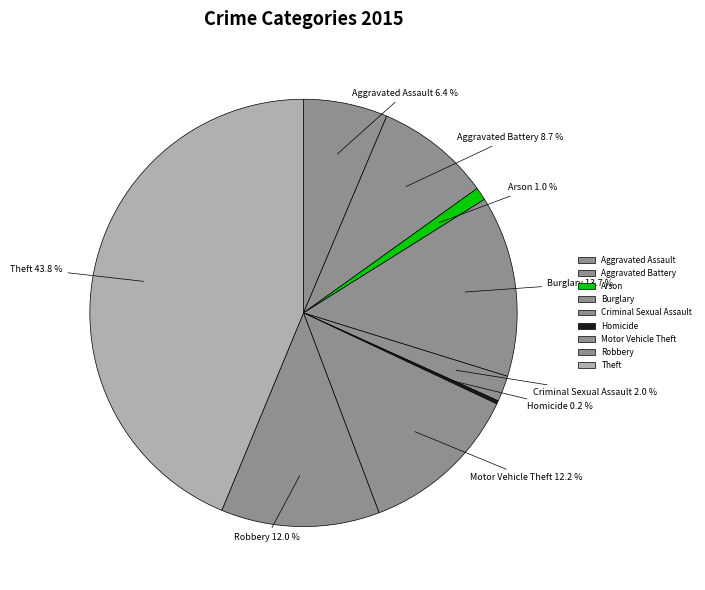

Between Criminal Sexual Assault and Robbery, which is larger?

Robbery